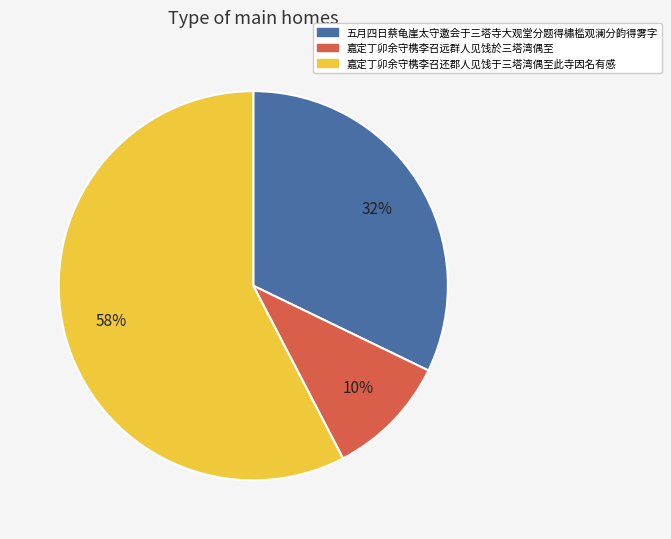

Which category has the biggest portion of the pie?

嘉定丁卯余守槜李召还郡人见饯于三塔湾偶至此寺因名有感